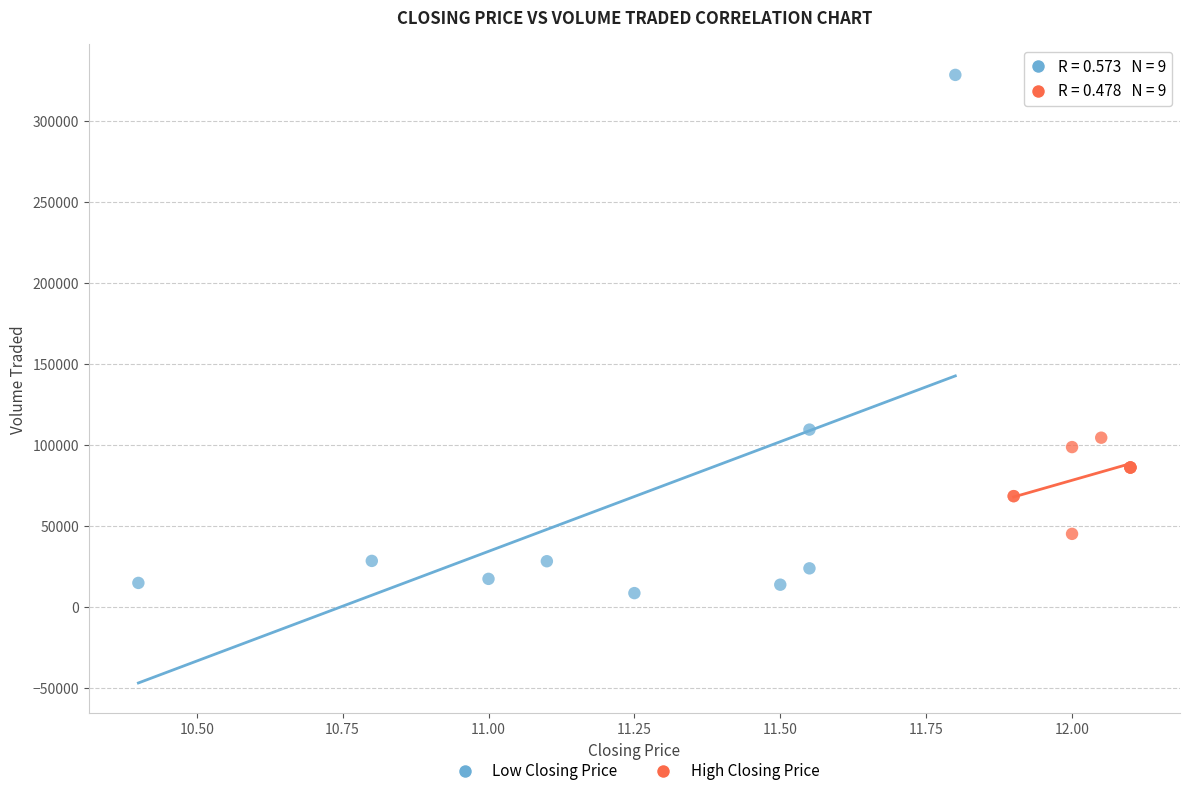

Which series has the widest spread of Y values?

Low Closing Price